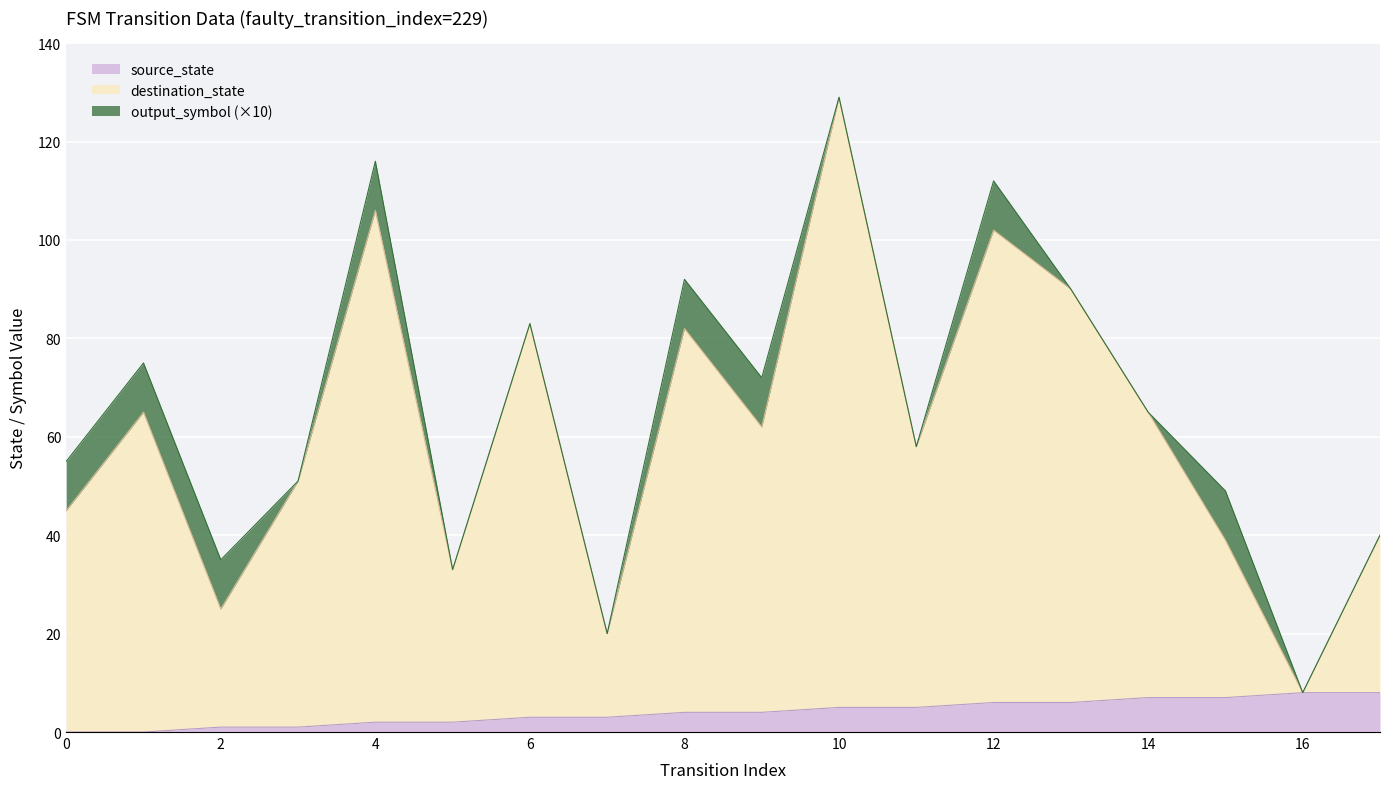

Where is source_state nearest to the value 4?

8